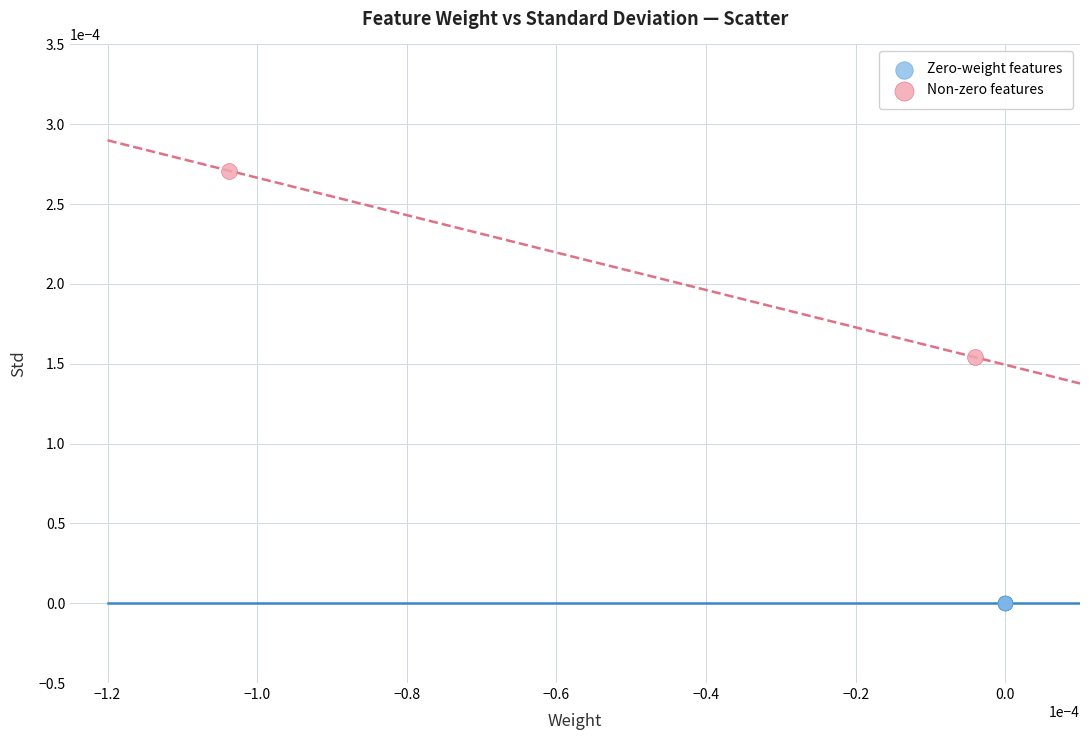

What are all the series names shown in the legend?

Zero-weight features, Non-zero features